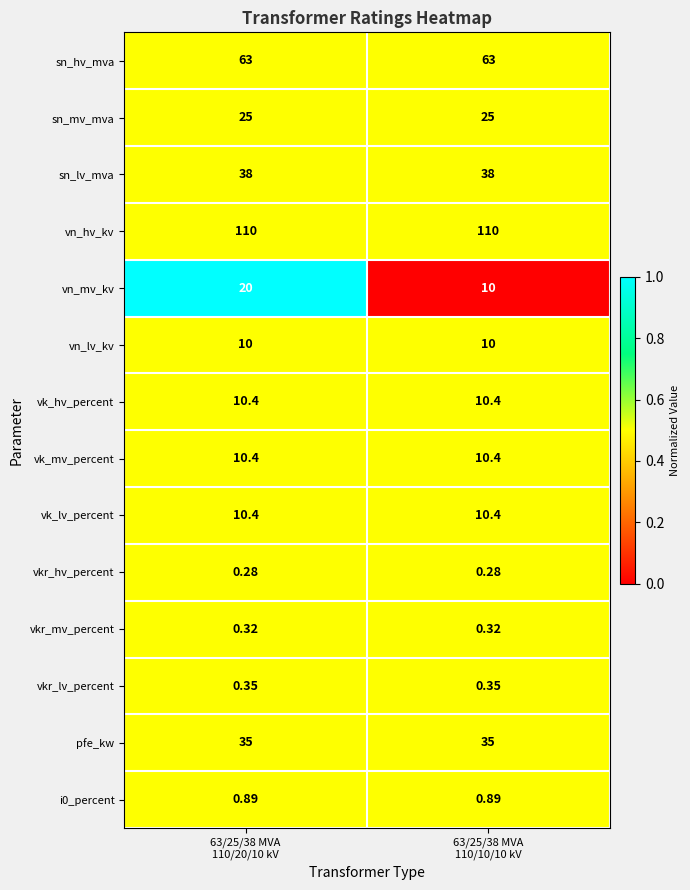

At how many categories does at least one series exceed 0?

2